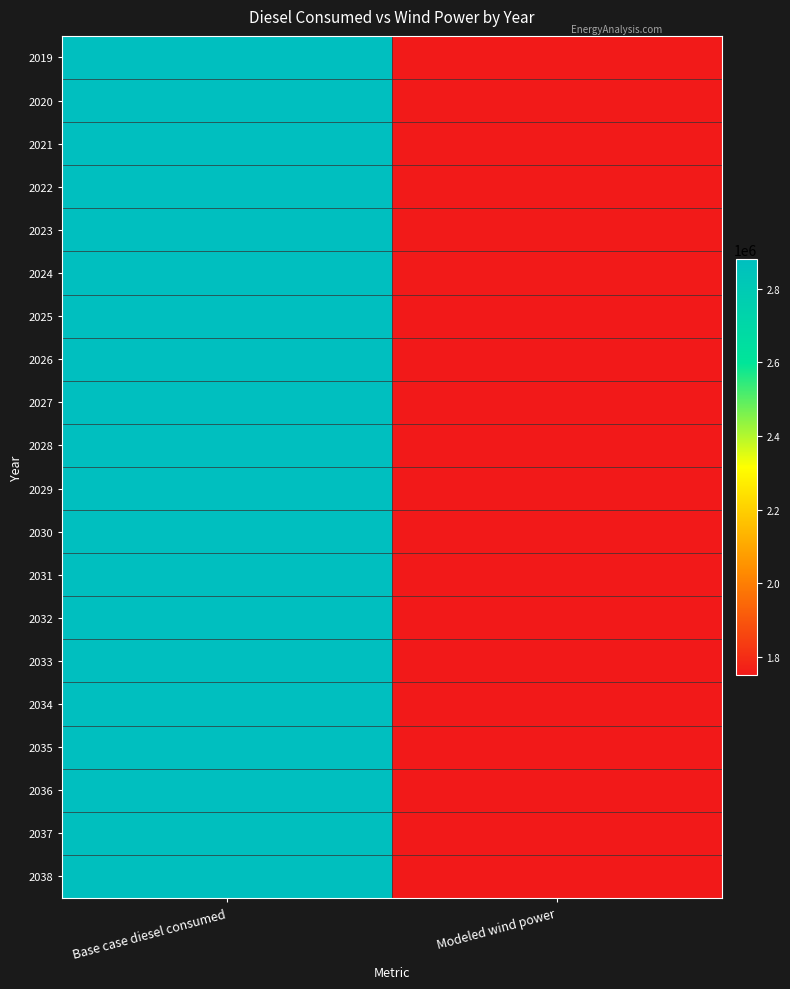

Reading left to right, what are all the values shown in this chart?

2019: Base case diesel consumed=2881977.1	Modeled wind power=1752124.6
2020: Base case diesel consumed=2881977.1	Modeled wind power=1752124.6
2021: Base case diesel consumed=2881977.1	Modeled wind power=1752124.6
2022: Base case diesel consumed=2881913.7	Modeled wind power=1752061.2
2023: Base case diesel consumed=2881850.3	Modeled wind power=1751997.8
2024: Base case diesel consumed=2881723.5	Modeled wind power=1751871.0
2025: Base case diesel consumed=2881596.7	Modeled wind power=1751744.2
2026: Base case diesel consumed=2881533.3	Modeled wind power=1751680.8
2027: Base case diesel consumed=2881406.5	Modeled wind power=1751554.0
2028: Base case diesel consumed=2881279.7	Modeled wind power=1751427.2
2029: Base case diesel consumed=2881089.5	Modeled wind power=1751237.0
2030: Base case diesel consumed=2880899.3	Modeled wind power=1751046.8
2031: Base case diesel consumed=2880772.5	Modeled wind power=1750919.9
2032: Base case diesel consumed=2880582.3	Modeled wind power=1750729.7
2033: Base case diesel consumed=2880455.4	Modeled wind power=1750602.9
2034: Base case diesel consumed=2880265.2	Modeled wind power=1750412.7
2035: Base case diesel consumed=2880075.0	Modeled wind power=1750222.5
2036: Base case diesel consumed=2879948.2	Modeled wind power=1750095.7
2037: Base case diesel consumed=2879694.6	Modeled wind power=1749842.1
2038: Base case diesel consumed=2879504.4	Modeled wind power=1749651.9